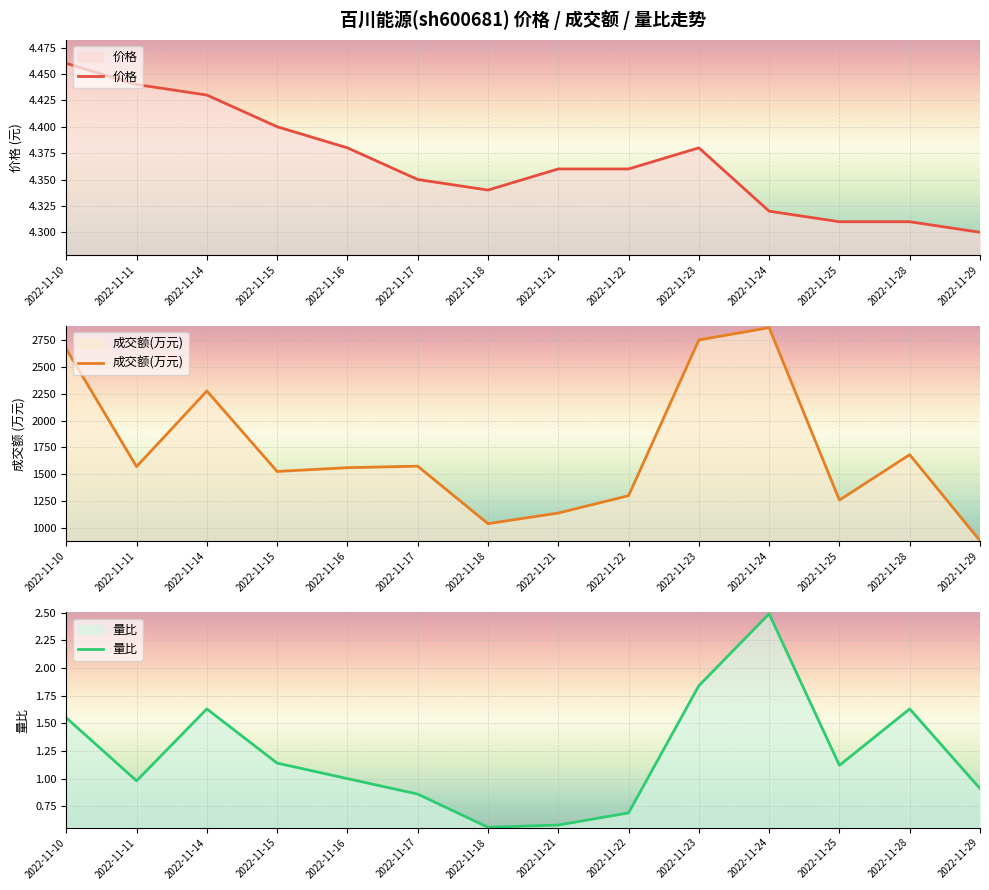

At which category is the sum across all series the highest?

2022-11-24